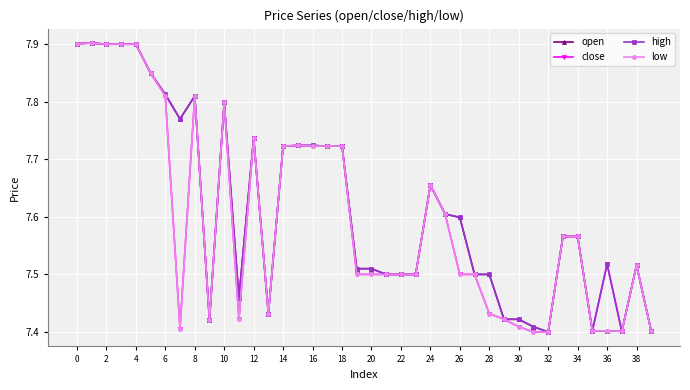

What is the difference between the second highest and minimum values in the low series?

0.5